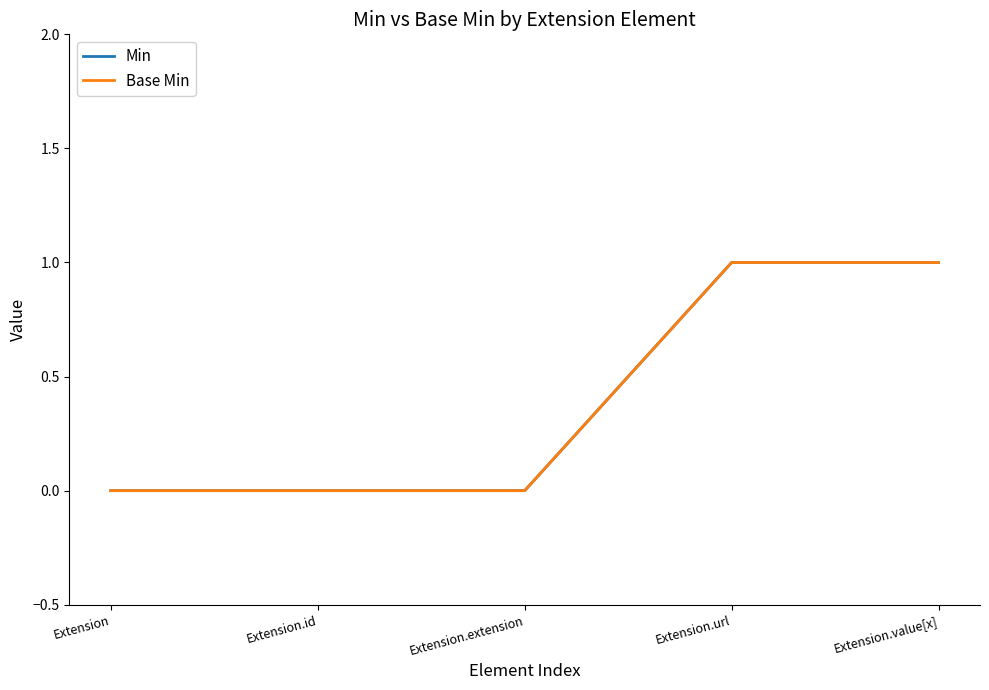

Is this an area chart (filled region under the line)?

No